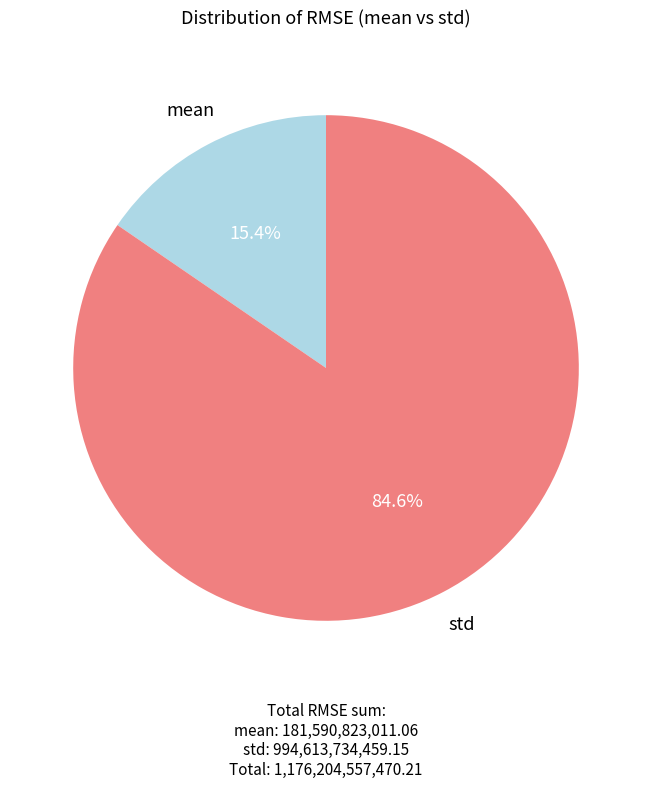

To the nearest percent, what is the difference between the largest and smallest slice percentages?

69%